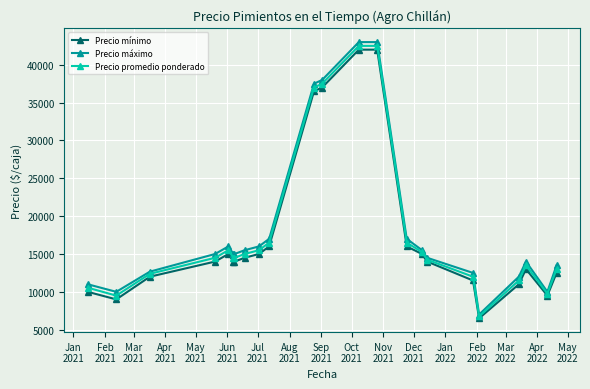

At how many categories does at least one series exceed 26996?

4